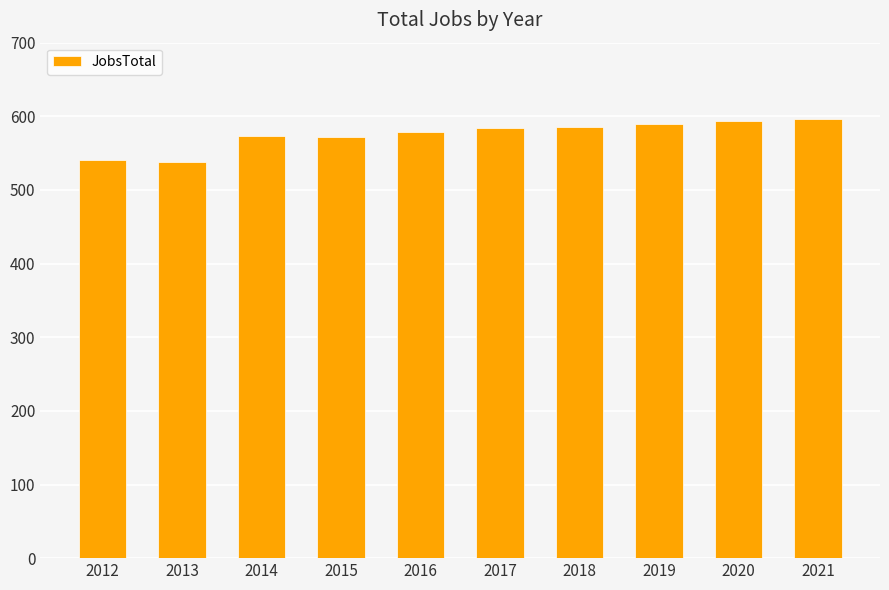

Approximately how many times larger is the value at 2016 compared to 2019?

1.0